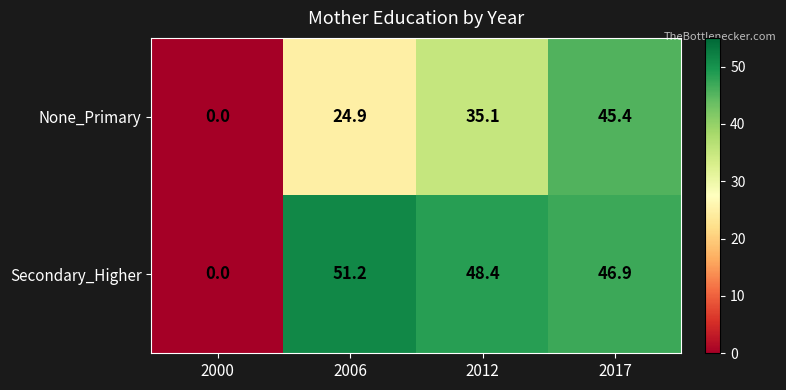

Rank the series by their average value, from lowest to highest.

None_Primary, Secondary_Higher